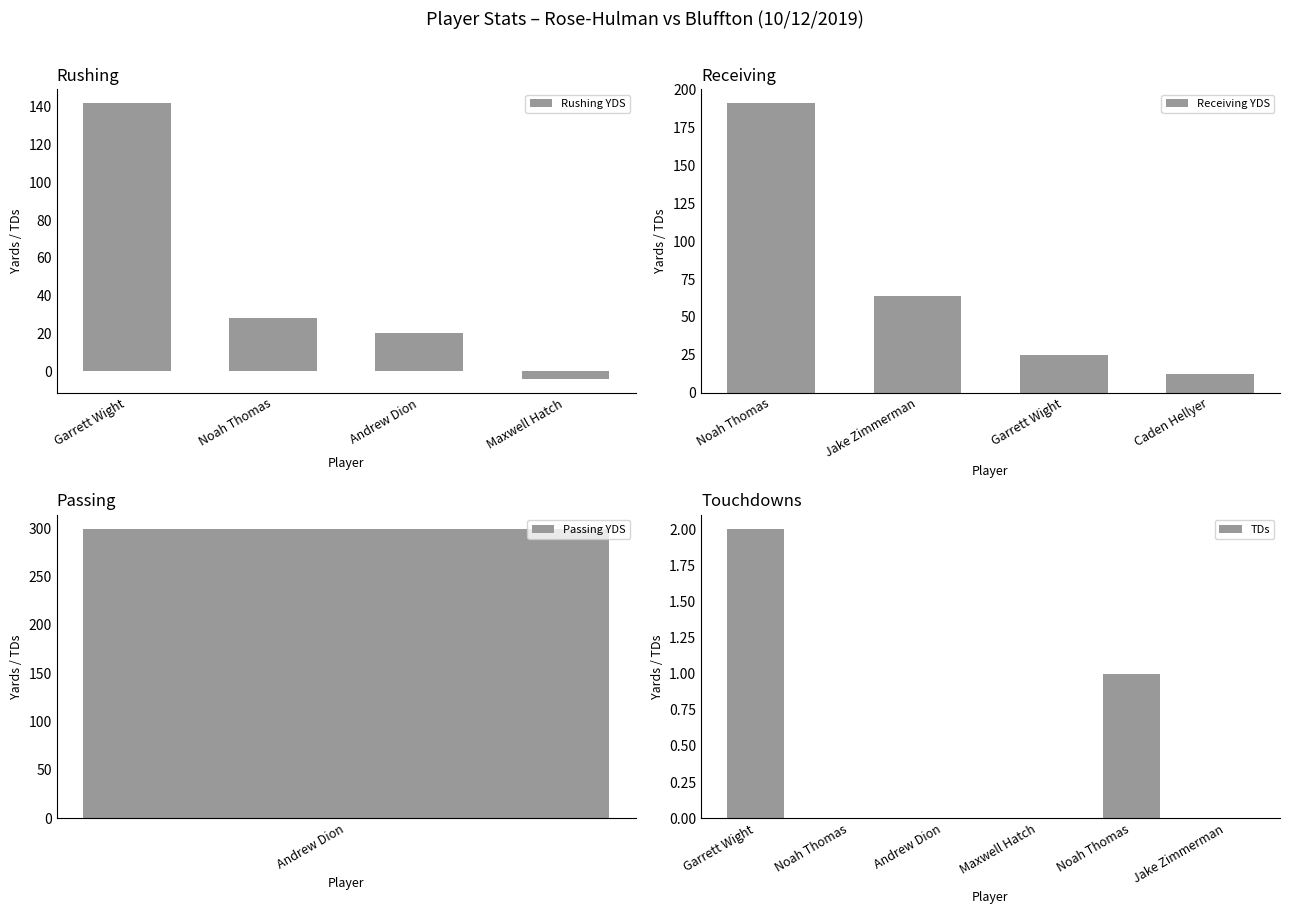

What is the minimum value for RUSHING?

-4